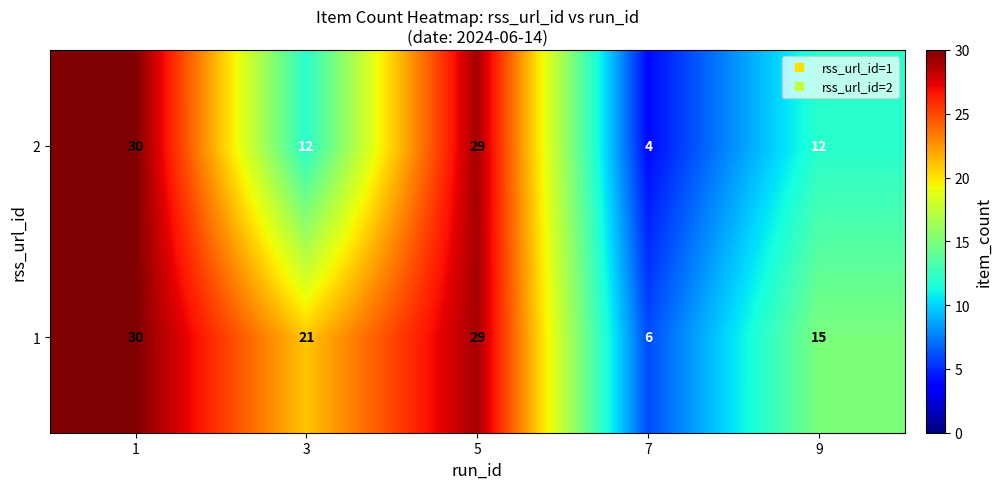

Reading left to right, extract all data points from this chart.

2: 30	12	29	4	12
1: 30	21	29	6	15